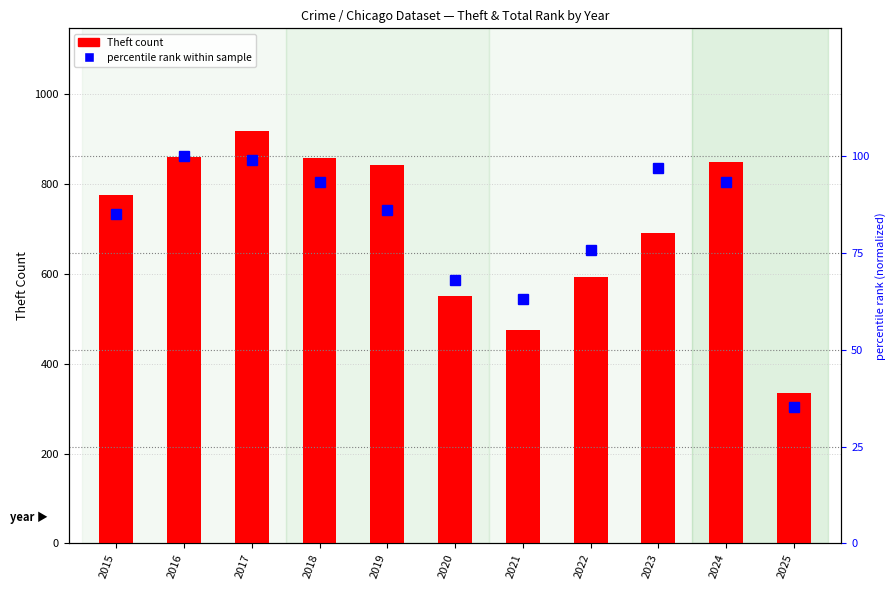

True or false: Theft has a value of 858.0 at 2016.

True